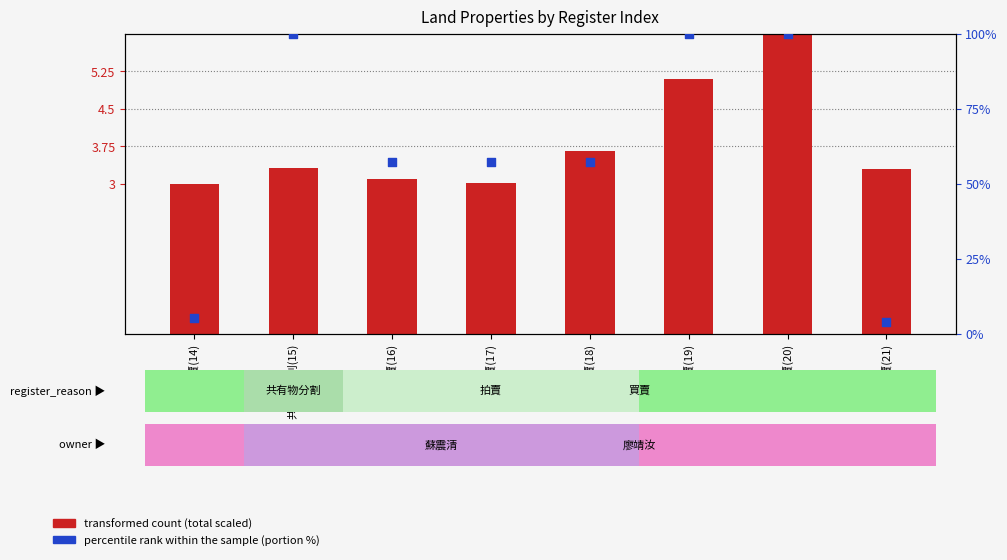

At how many categories does at least one series exceed 40?

6